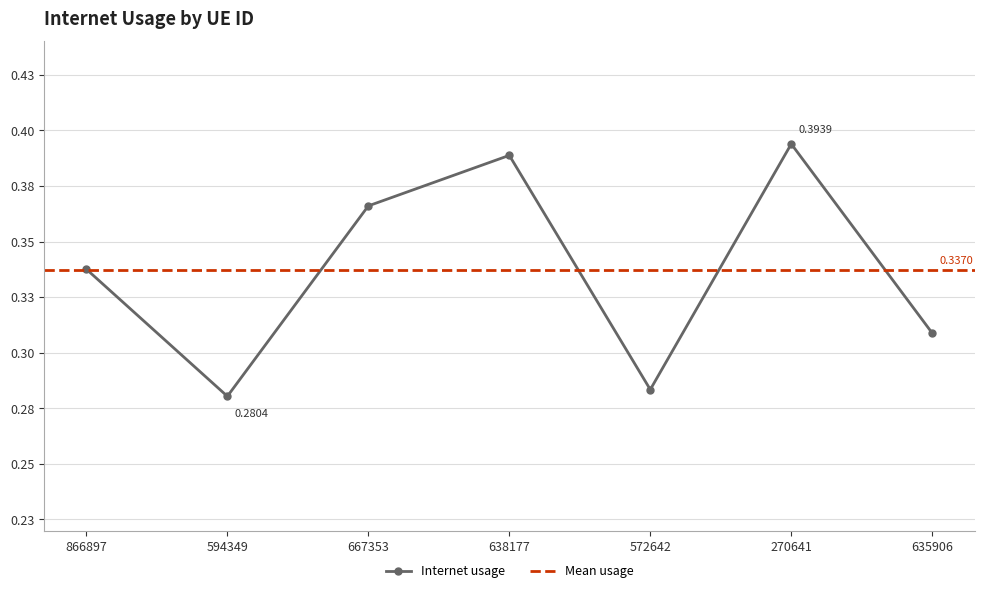

Reading left to right, list all the values displayed in this chart.

0.3	0.3	0.4	0.4	0.3	0.4	0.3